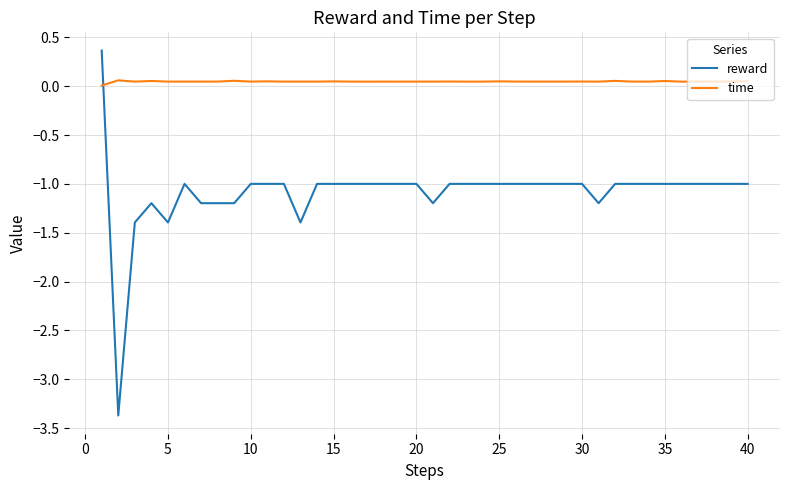

Count the number of categories in the chart.

40